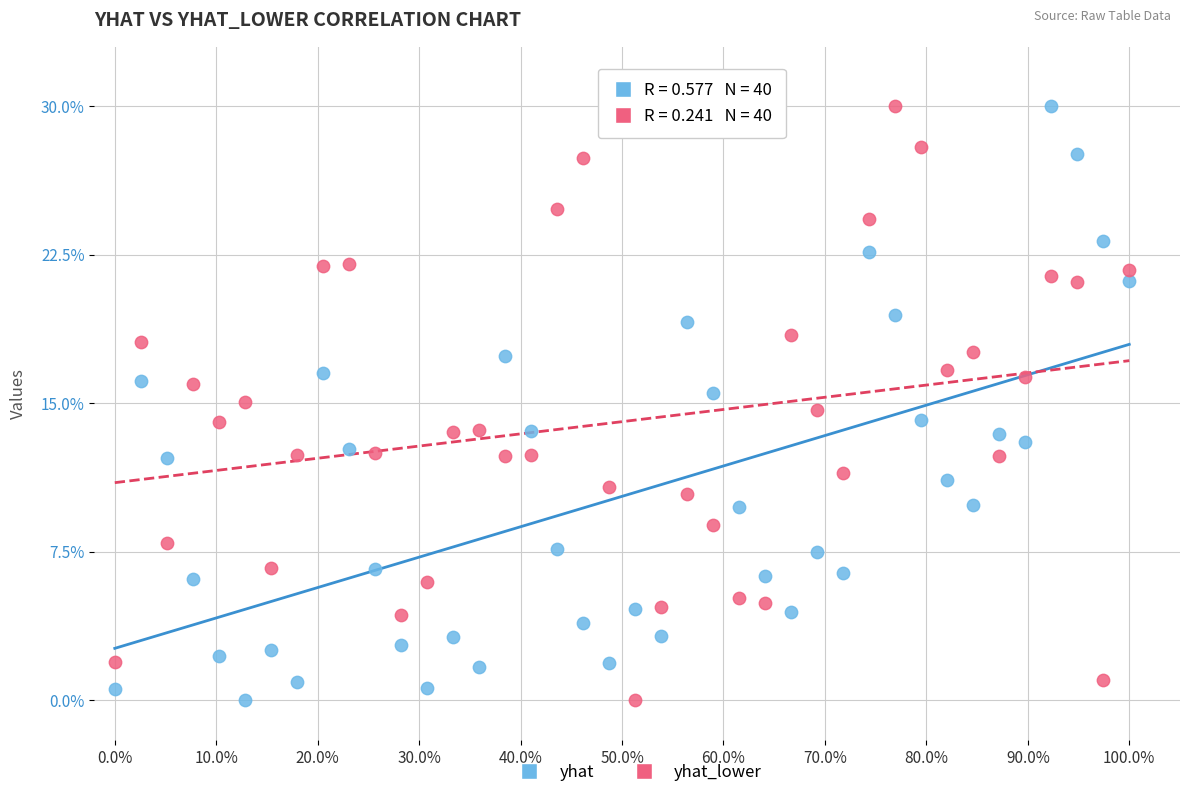

What are all the series names shown in the legend?

yhat, yhat_lower